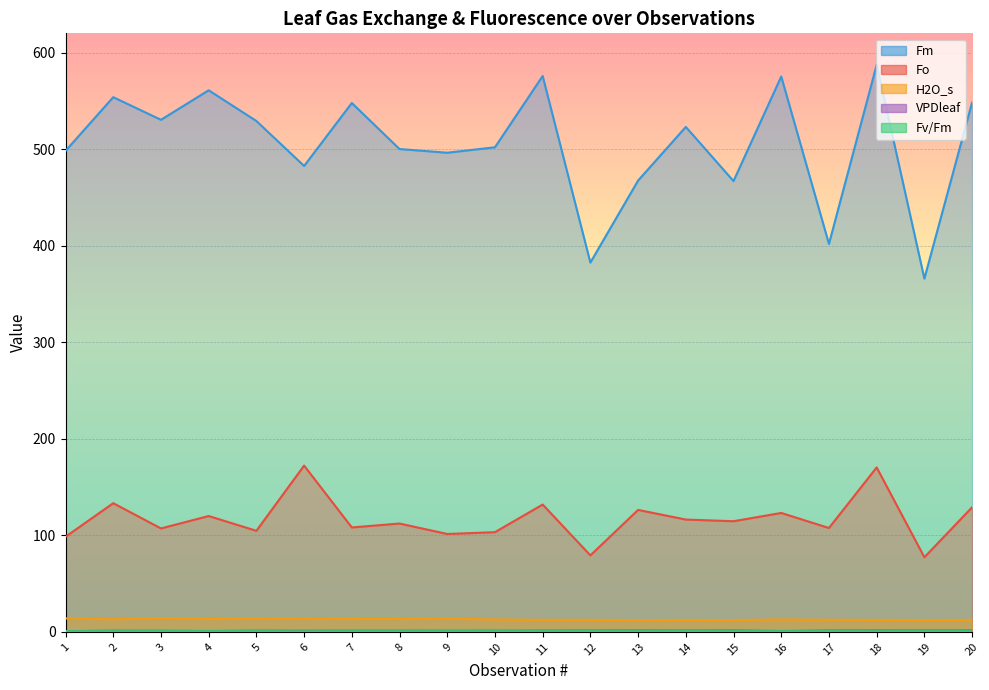

Which category has the highest value in the H2O_s series?

3